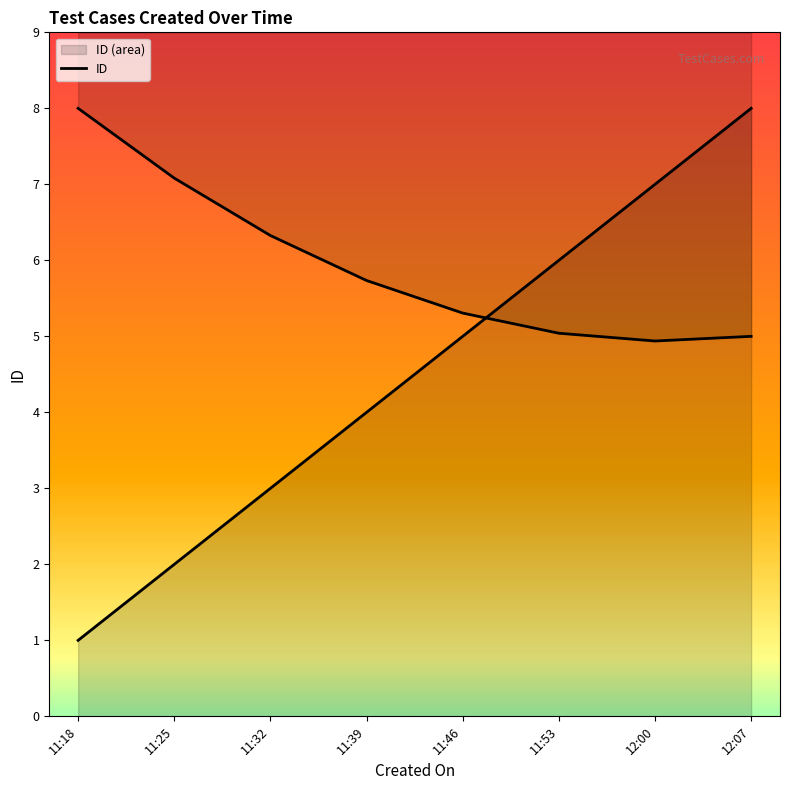

At which label does the data first exceed 5?

11:53